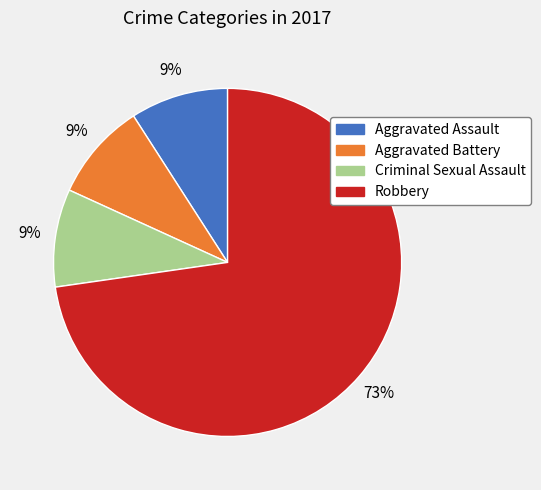

Count the number of slices in the pie.

4